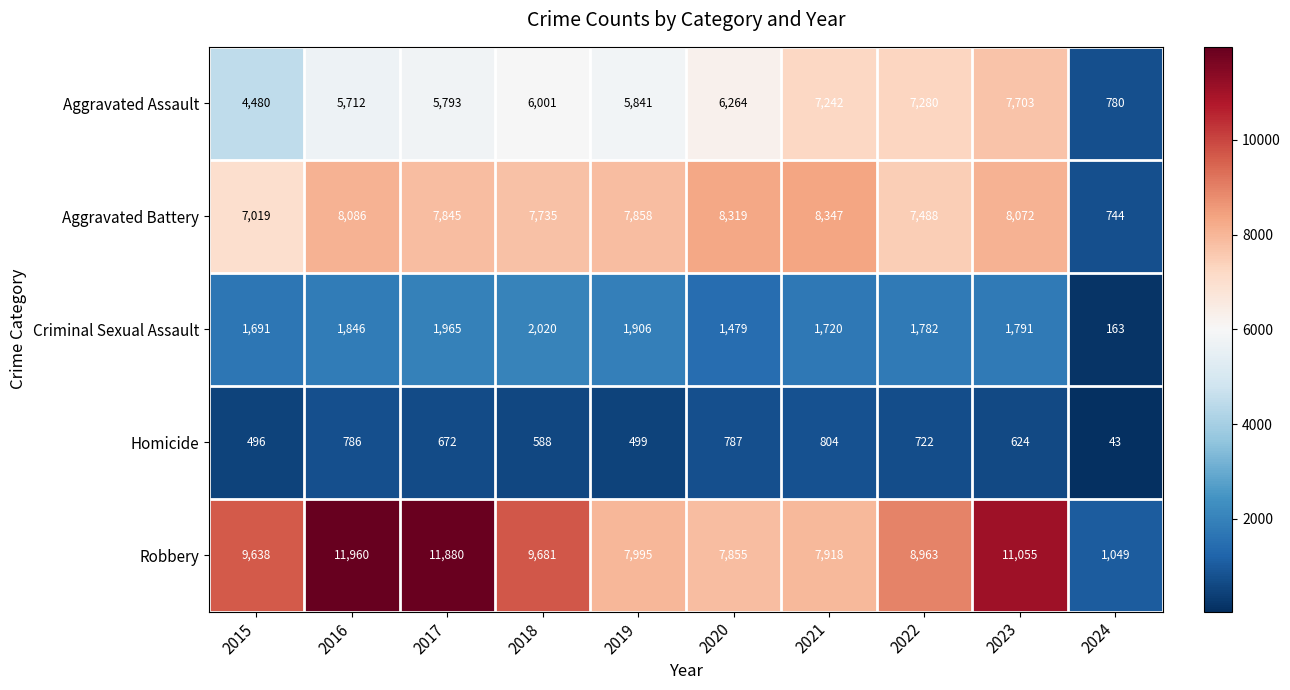

What is the total value across all series at 2019?

24099